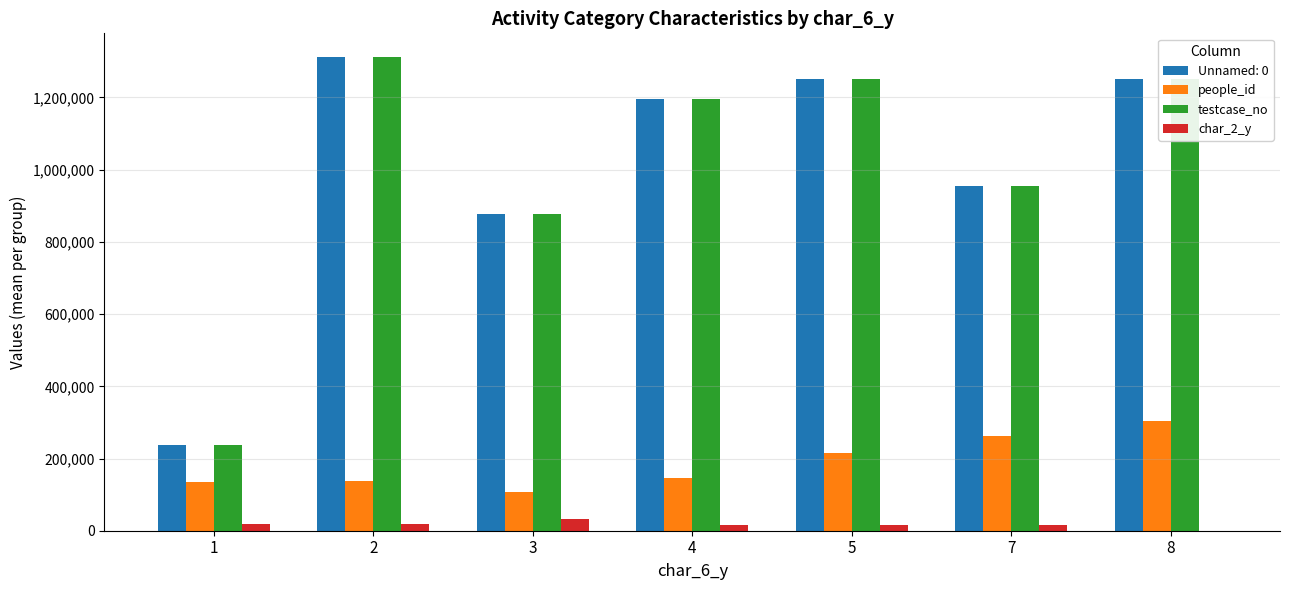

What is the sum of all people_id values?

1306973